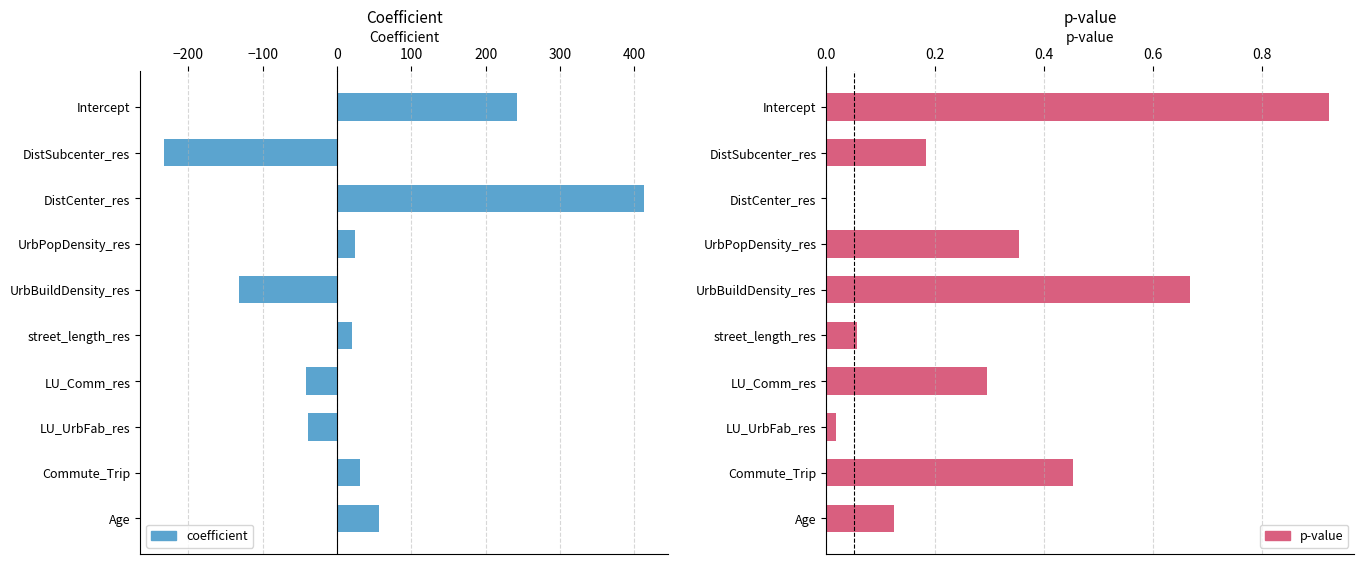

True or false: p has a value of 0.1 at street_length_res.

True